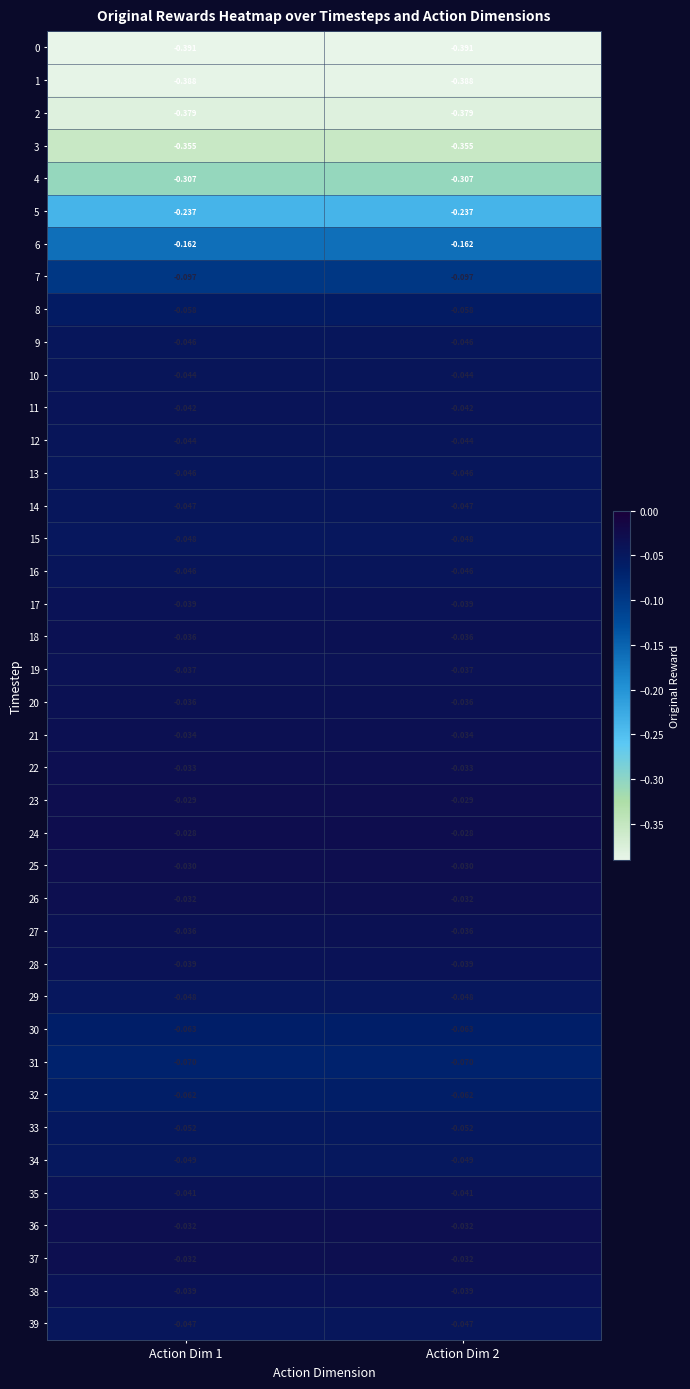

Is the value of 22 at Action Dim 1 greater than the value of 27 at Action Dim 2?

Yes